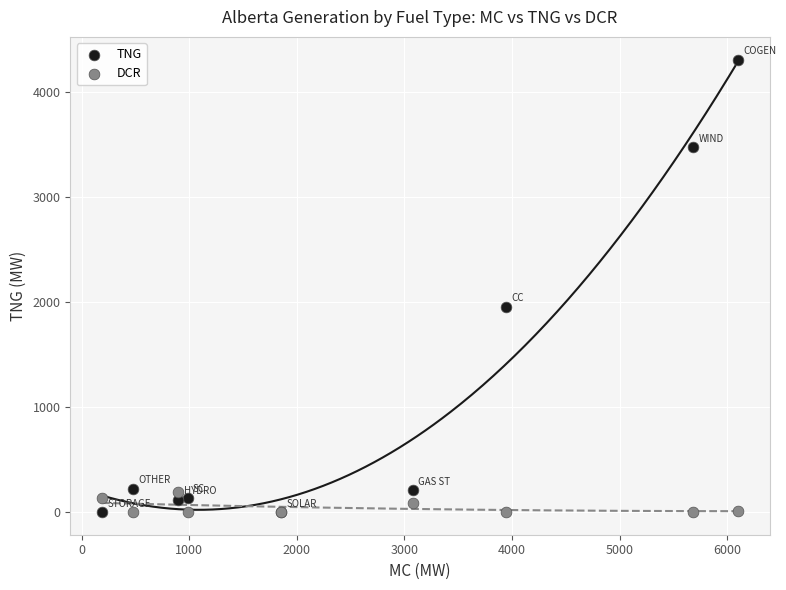

In the TNG series, what Y value is closest to 2157?

1955